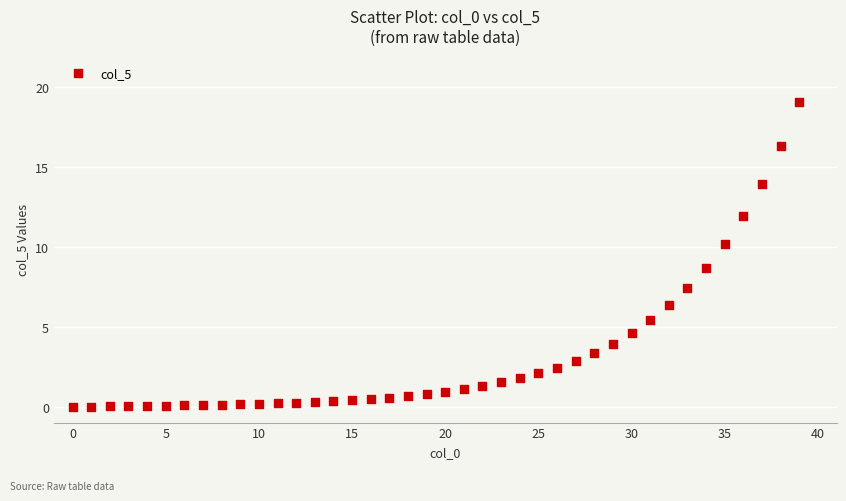

What is the range of Y values (max minus min)?

19.1